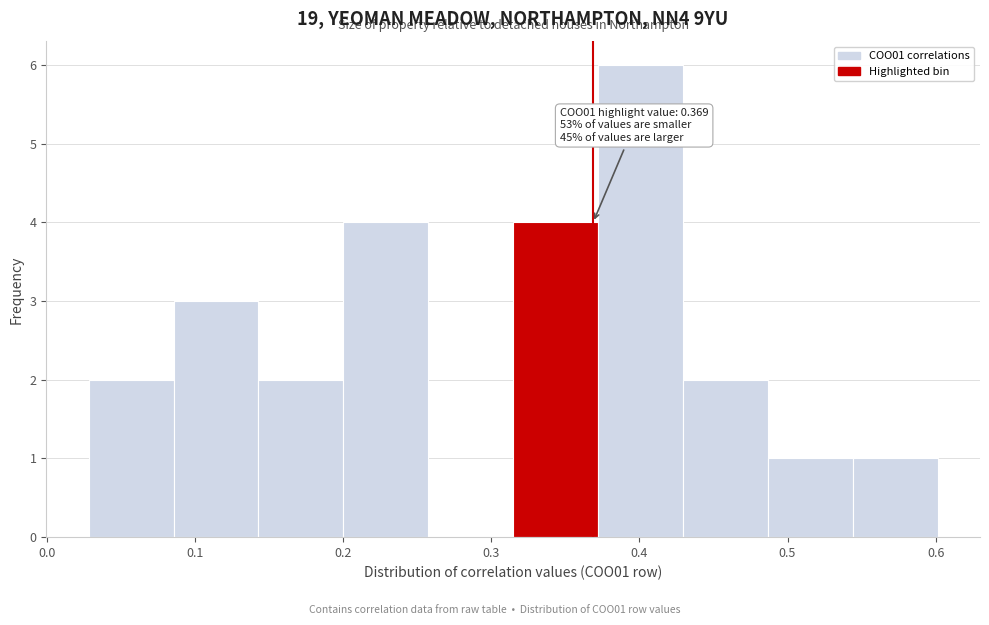

Over which range of the x-axis is the bar tallest?

0.37 to 0.43